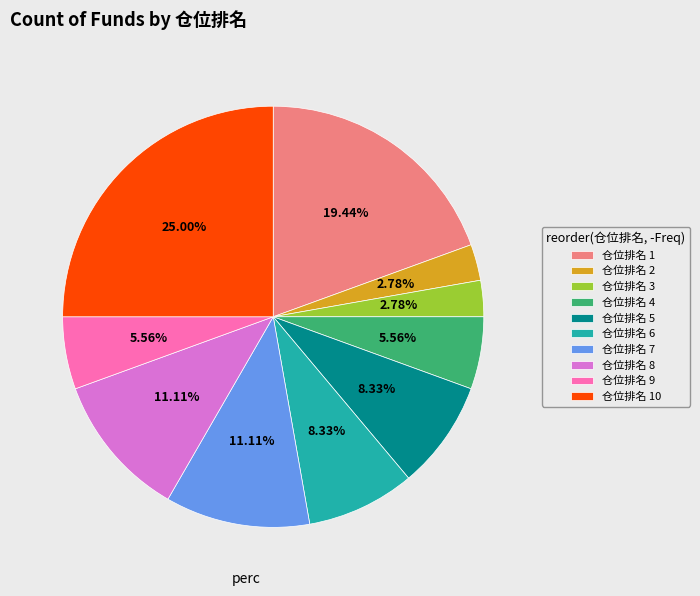

How many slices are in this pie chart?

10